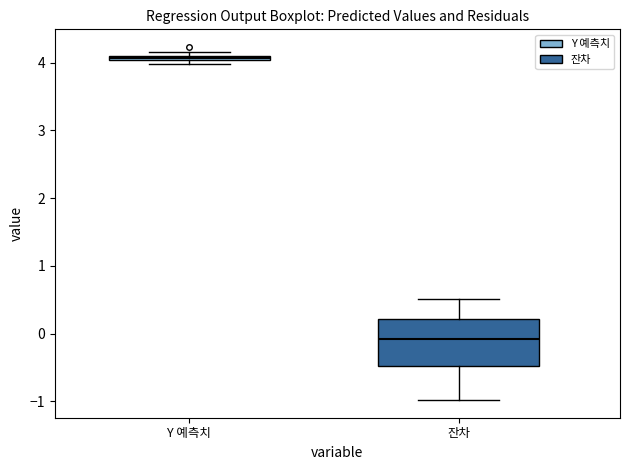

Where is the upper edge of the box for 잔차 on the y-axis? The values are not printed on the chart, so give them approximately, as read against the axis.

0.2